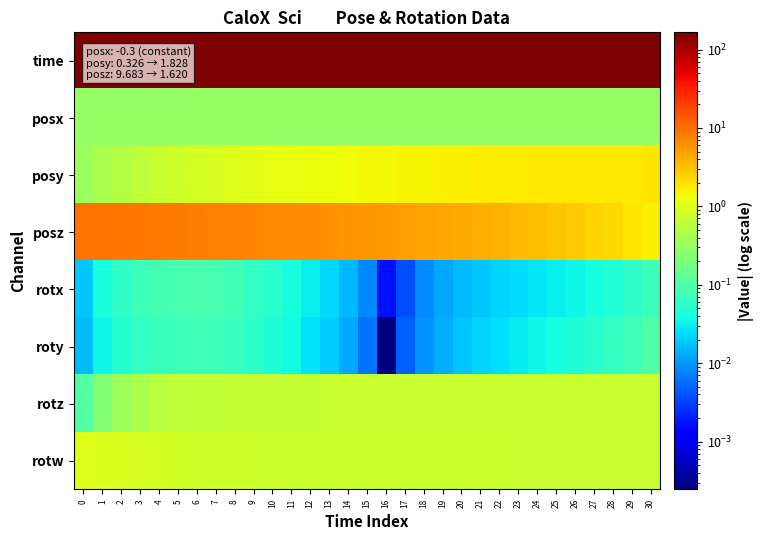

At how many categories does at least one series exceed 139?

31